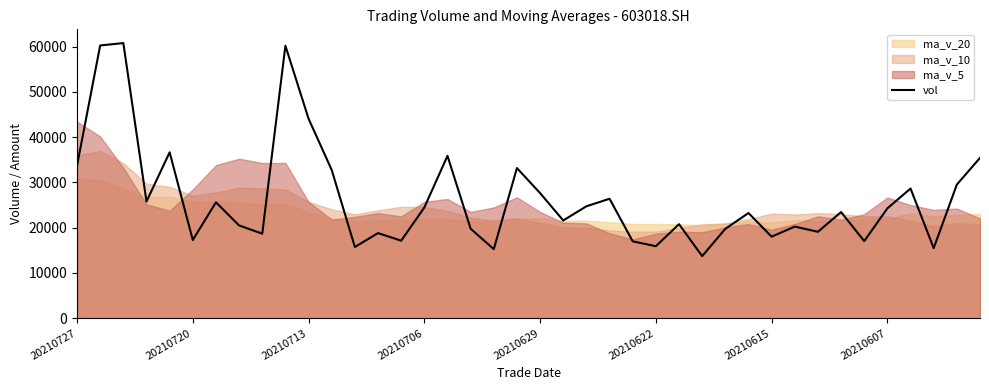

What is the lowest value of the vol series?

13722.8